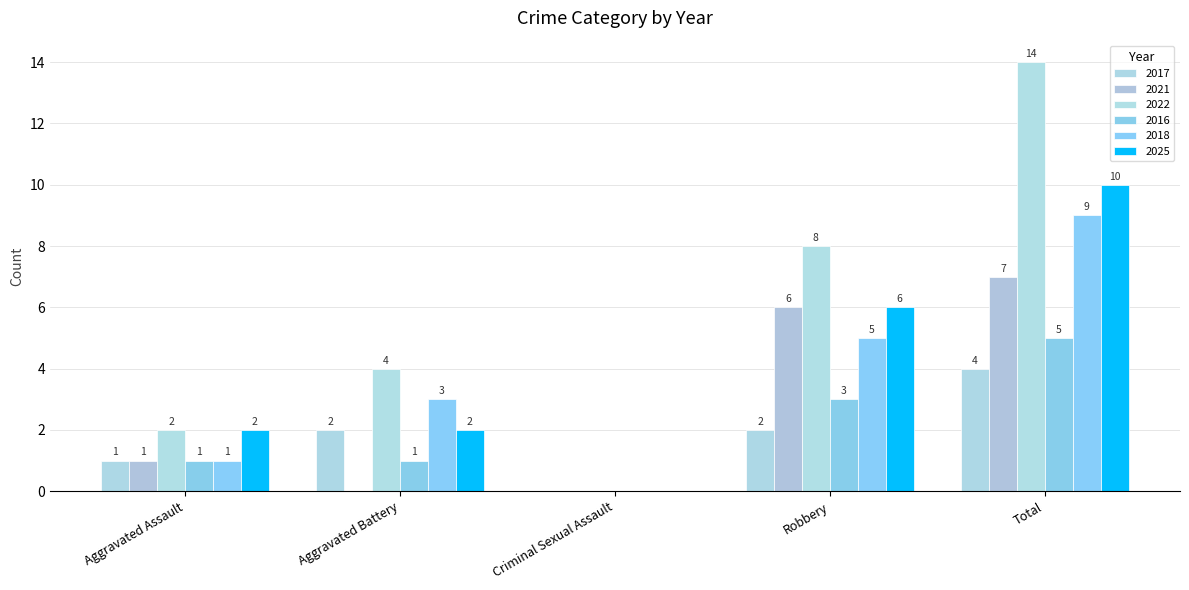

Is the value of 2021 at Robbery greater than the value of 2022 at Robbery?

No